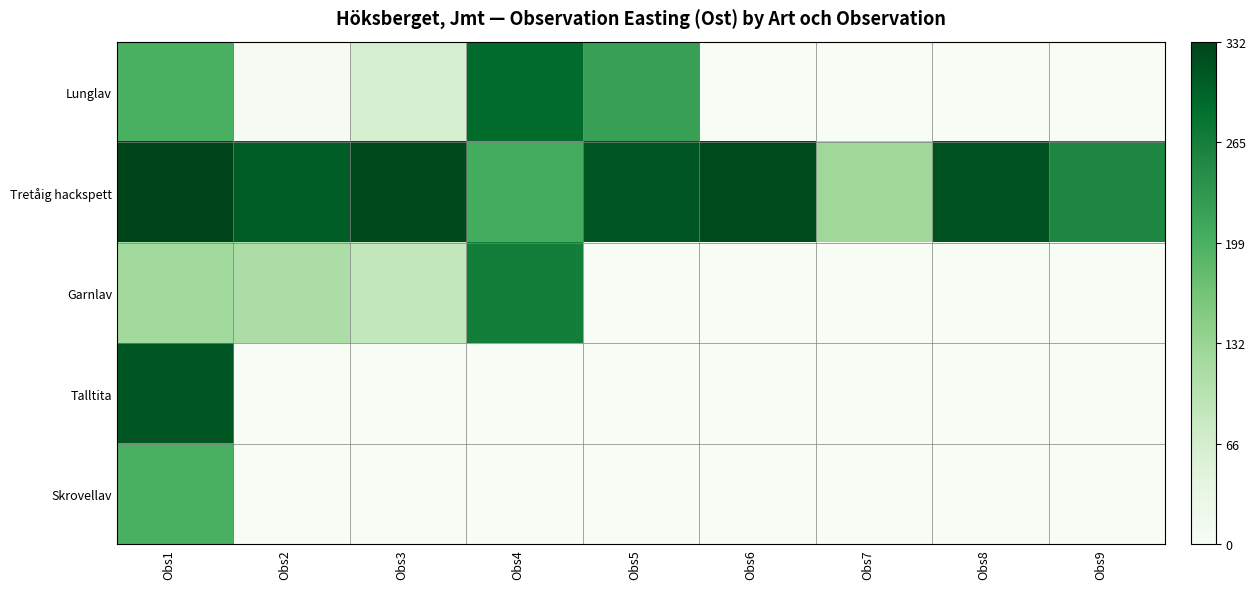

Which series has the widest spread of values?

Talltita